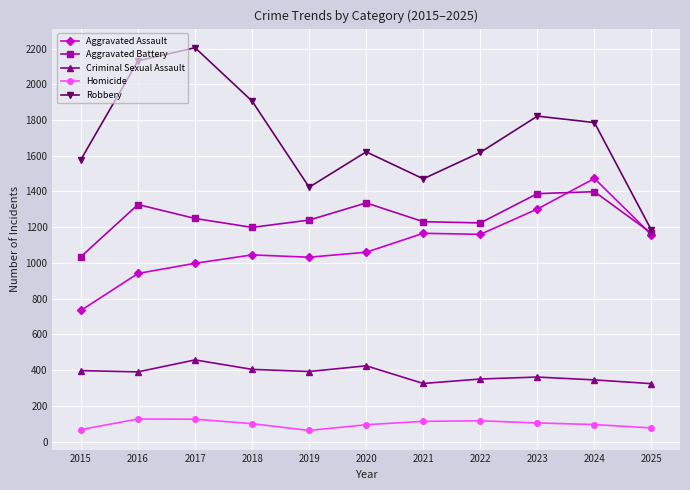

The Homicide series shows 104 at 2023. True or false?

True